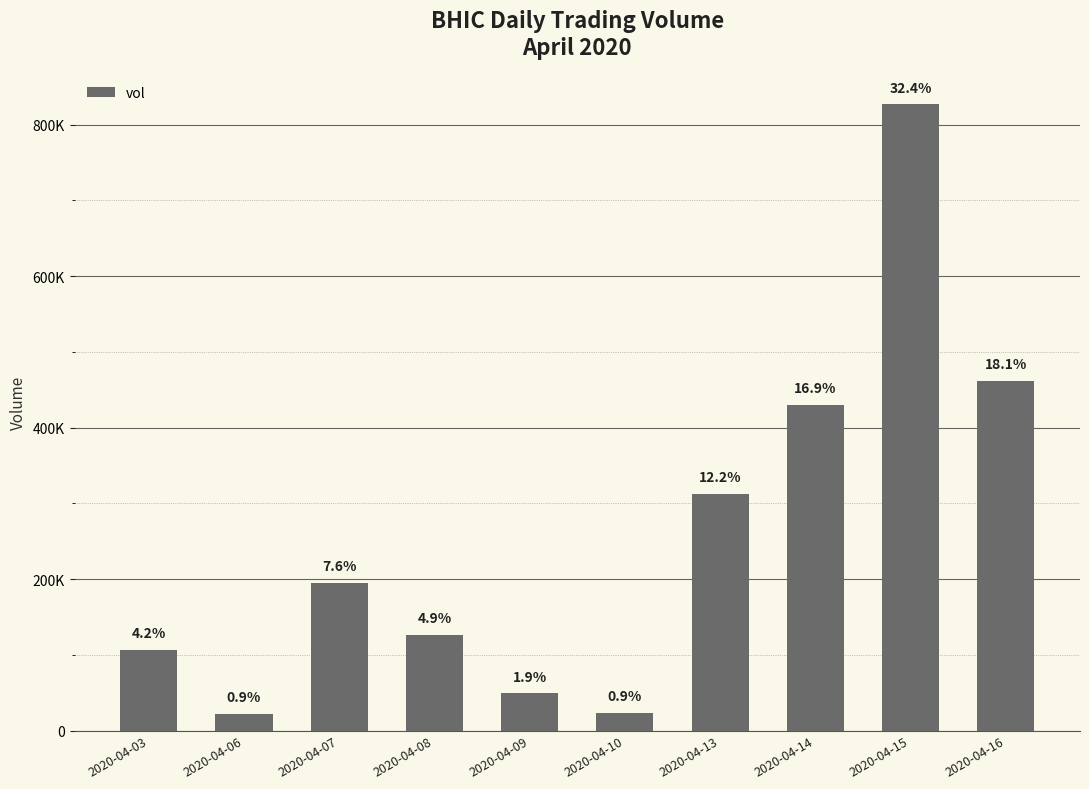

What is the value of the 1st bar from the left?

106600